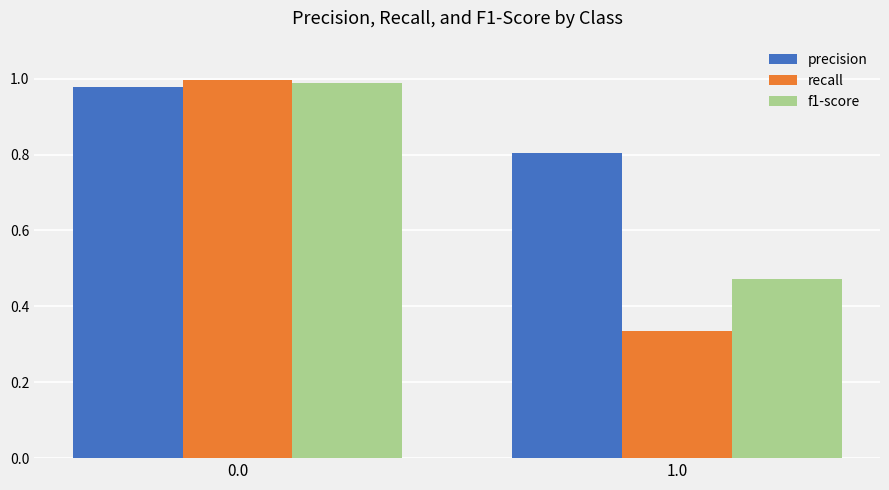

Is the value of f1-score at 1.0 greater than the value of precision at 0.0?

No